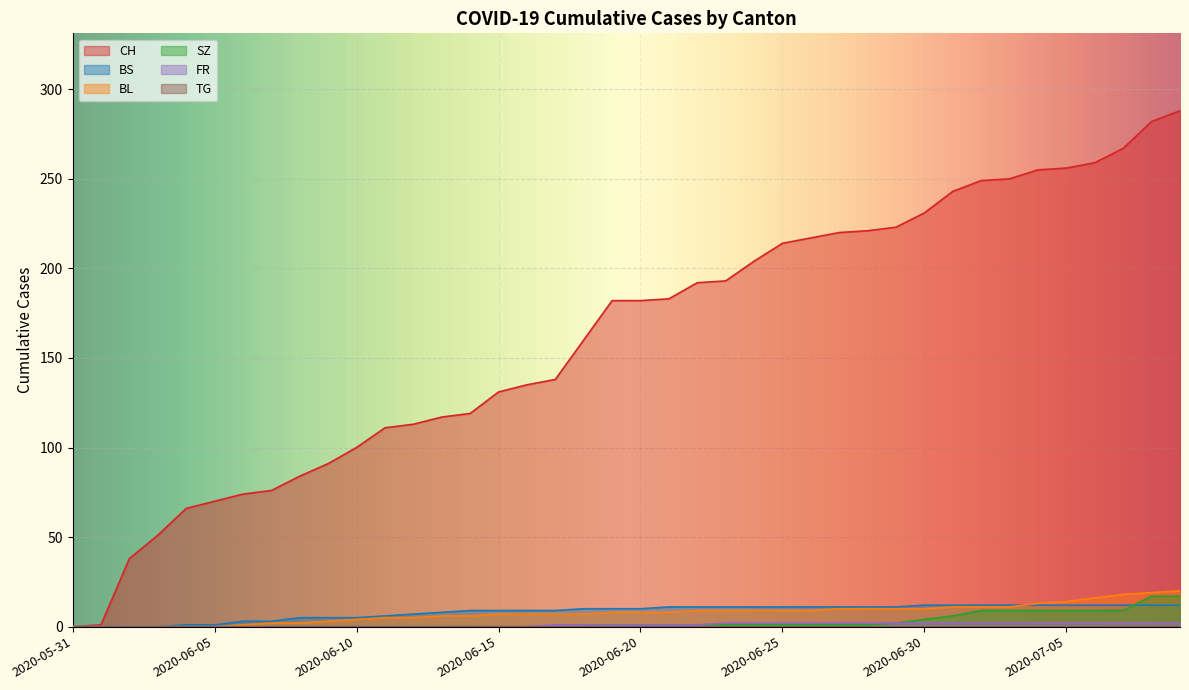

Does the chart display data point markers on the line(s)?

No